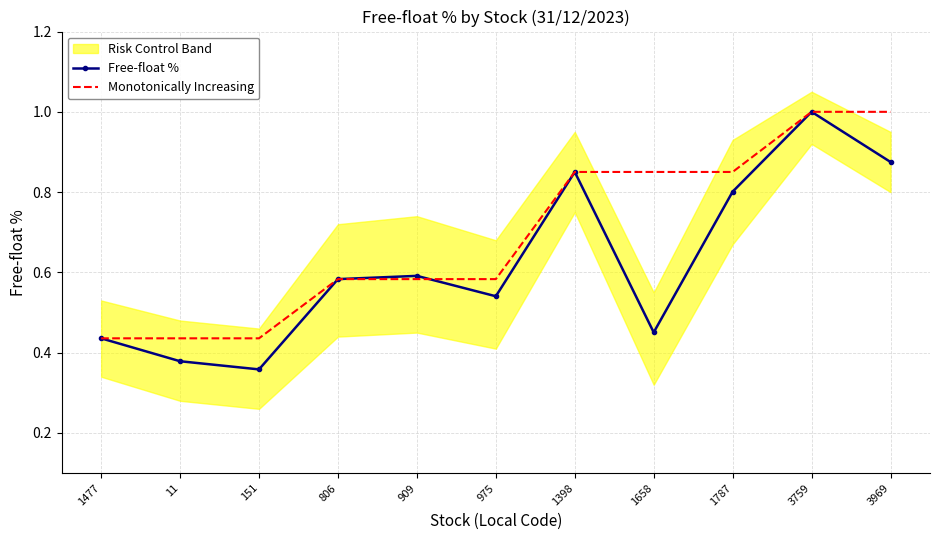

What is the greatest value displayed?

1.0